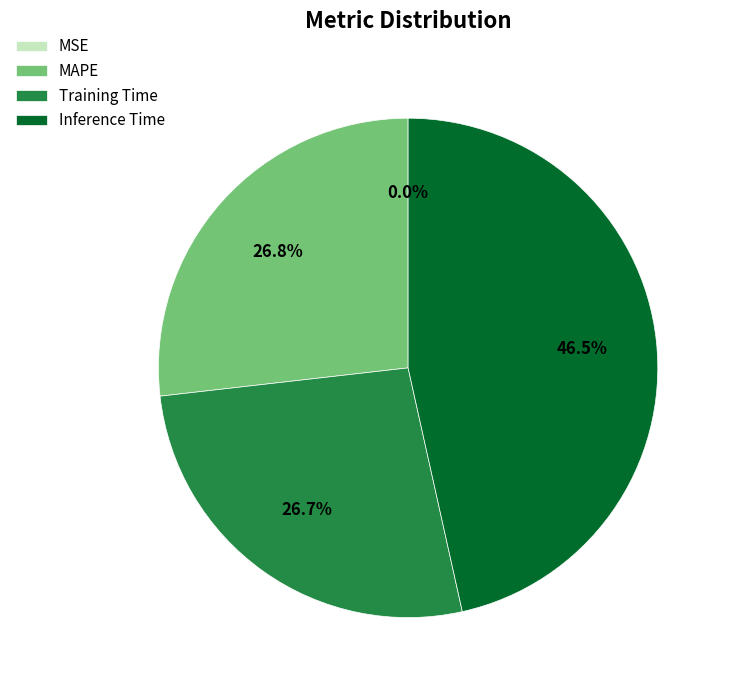

Is there any slice that represents more than half of the pie?

No